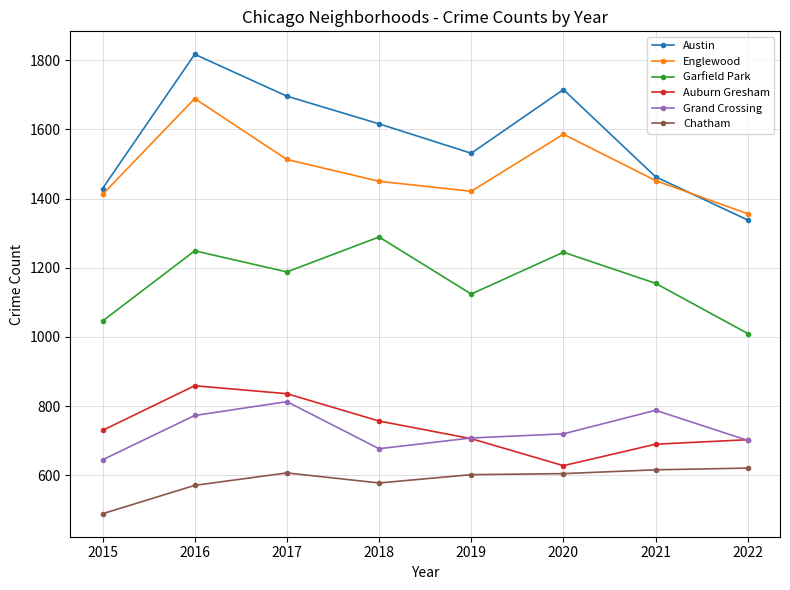

Which series changed the most between 2016 and 2018?

Englewood